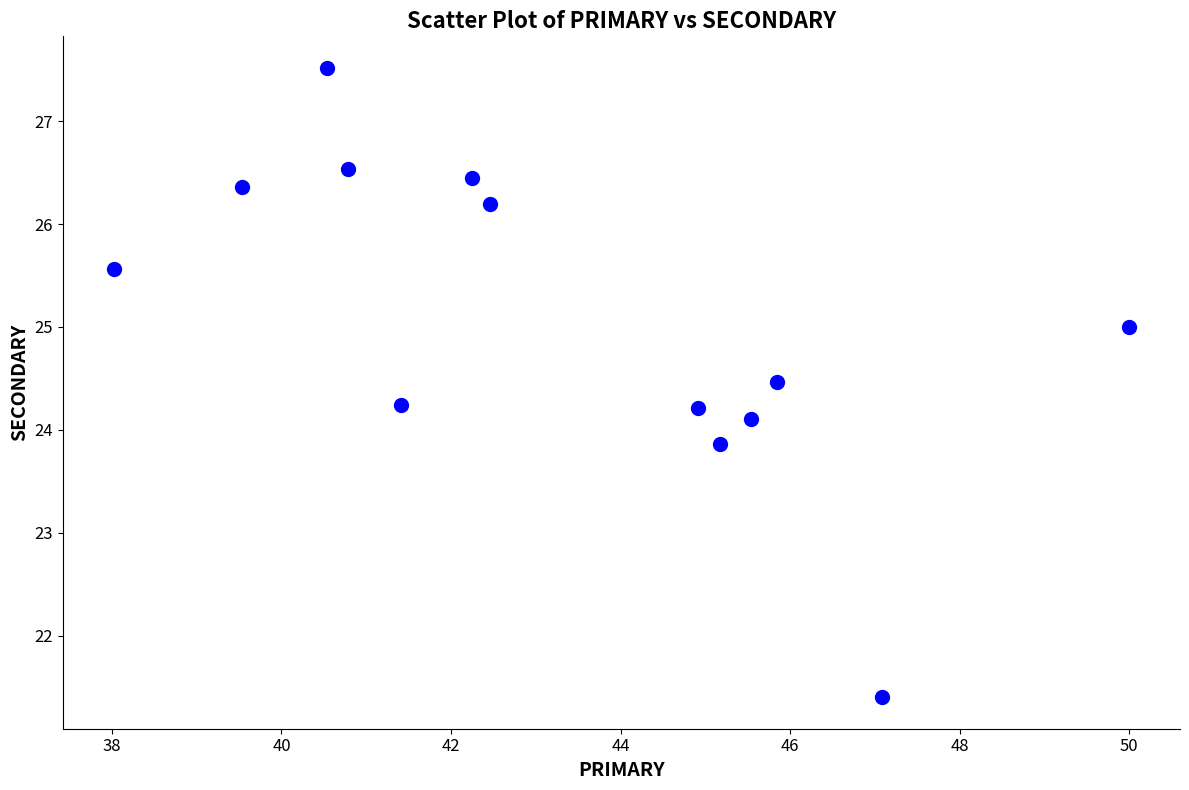

What is the range of X values (max minus min)?

12.0